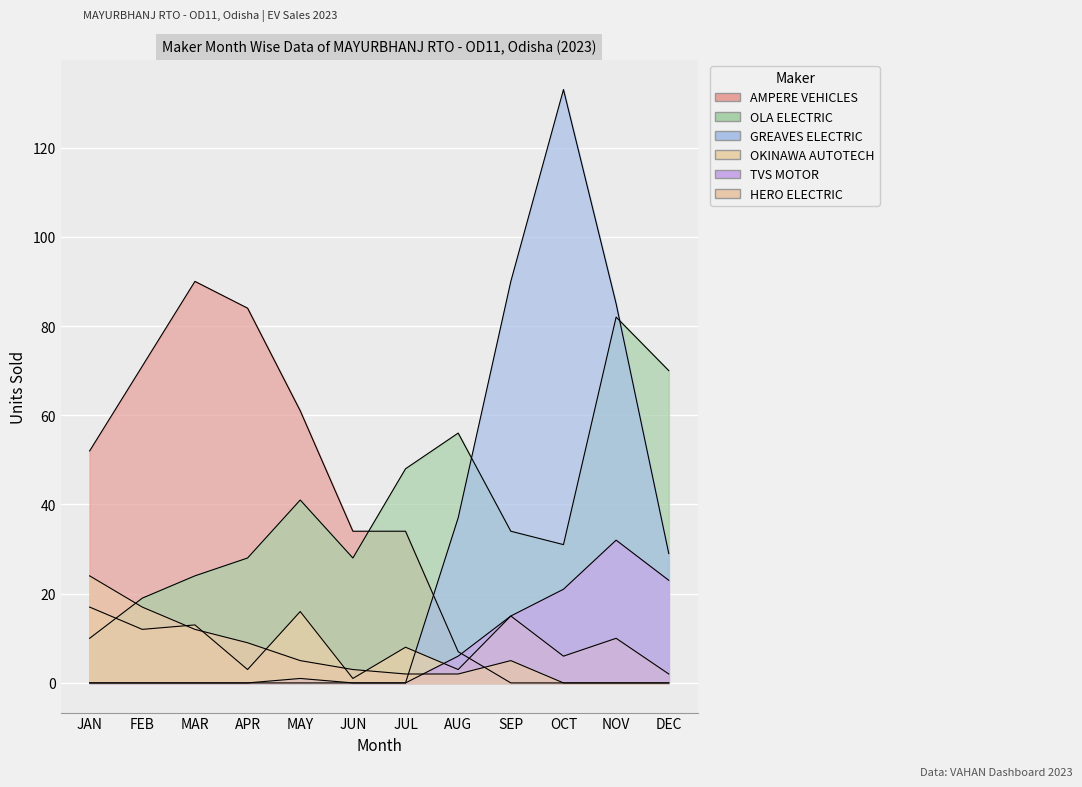

True or false: HERO ELECTRIC and AMPERE VEHICLES cross at least once.

True